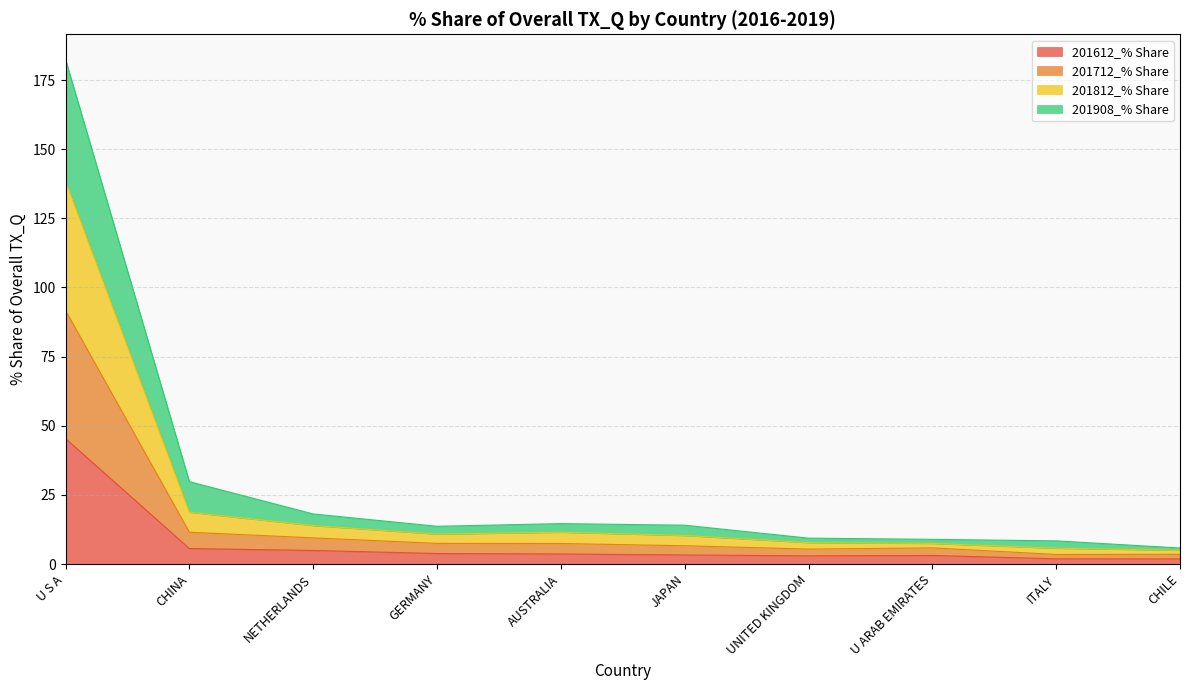

Which category has the lowest value across all series?

CHILE